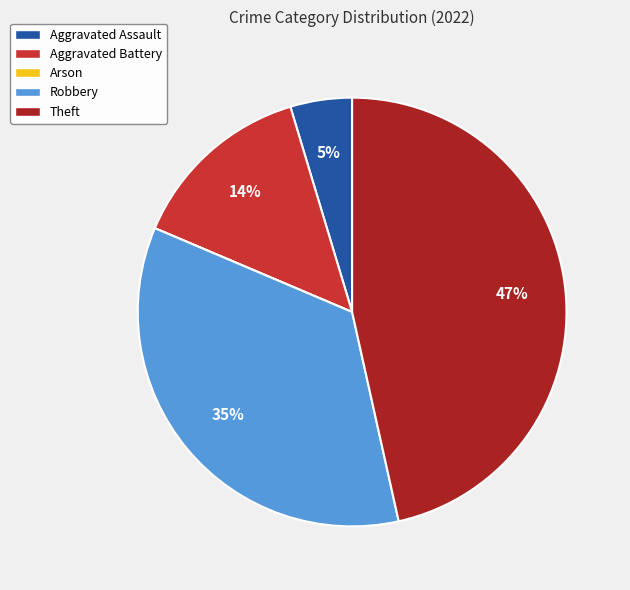

Combined, do Theft and Aggravated Assault account for over 50%?

Yes